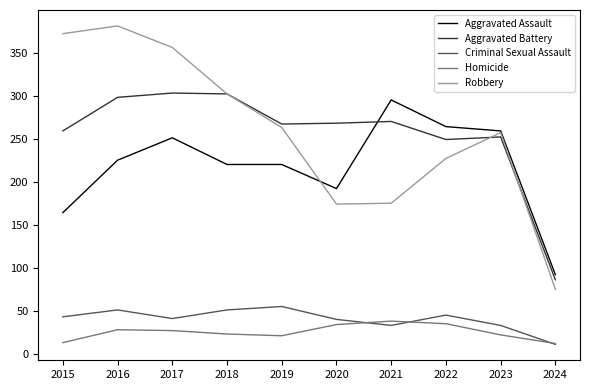

How many categories are shown in the chart?

10